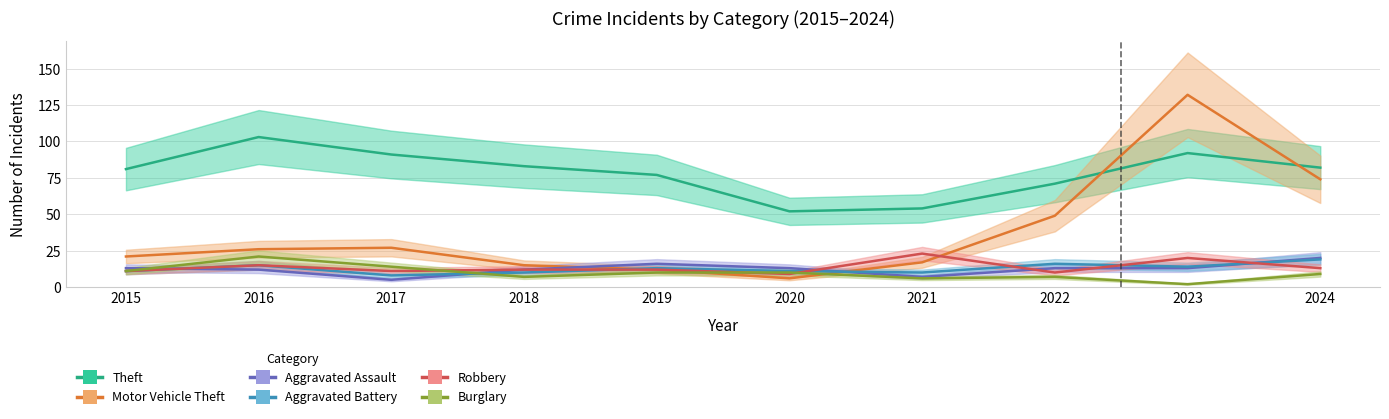

Which series changed the most between 2015 and 2018?

Motor Vehicle Theft